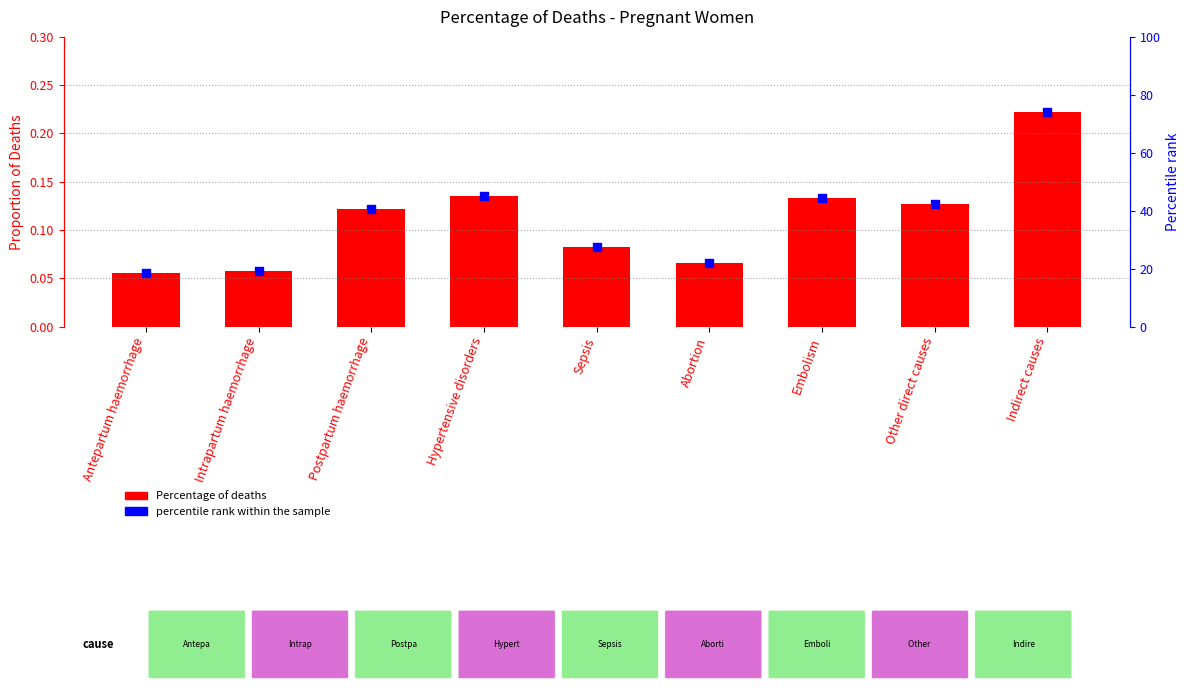

At which category is the sum across all series the highest?

Indirect causes